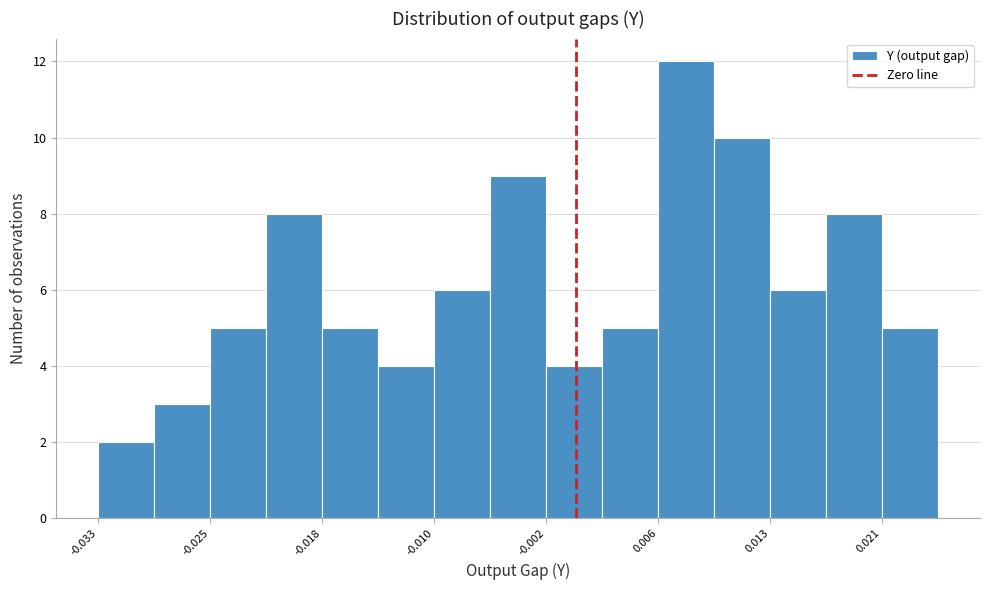

Around what value on the x-axis is the tallest bar? Give the approximate position of its centre, as read against the axis.

0.008